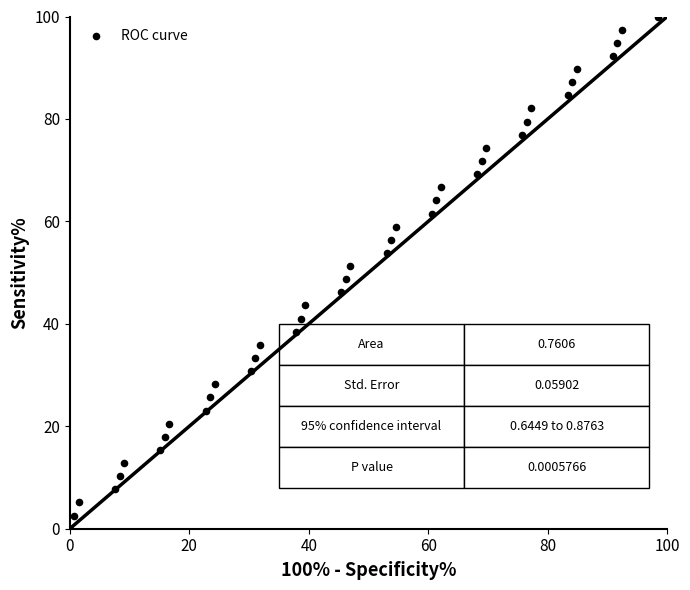

What is the range of Y values (max minus min)?

100.0